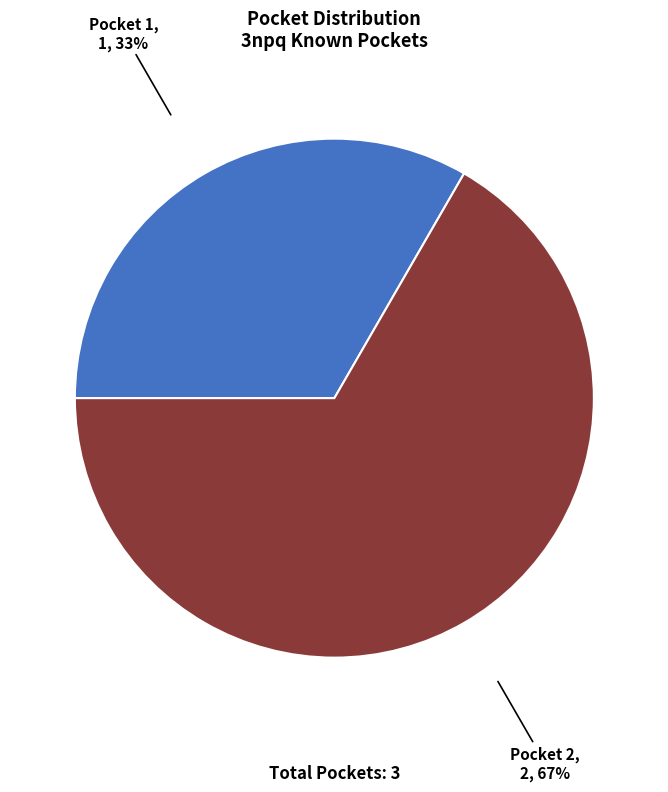

Count the number of slices in the pie.

2